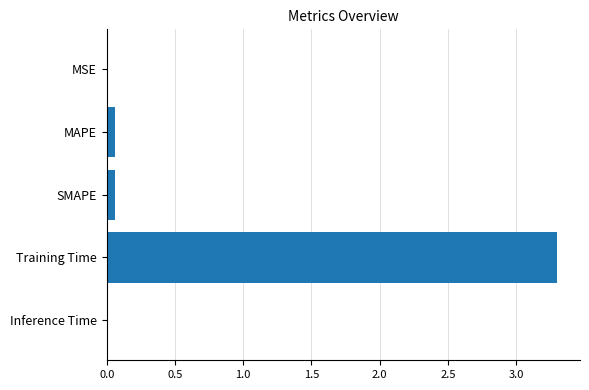

Is it true that the value at MSE is 0.0?

True